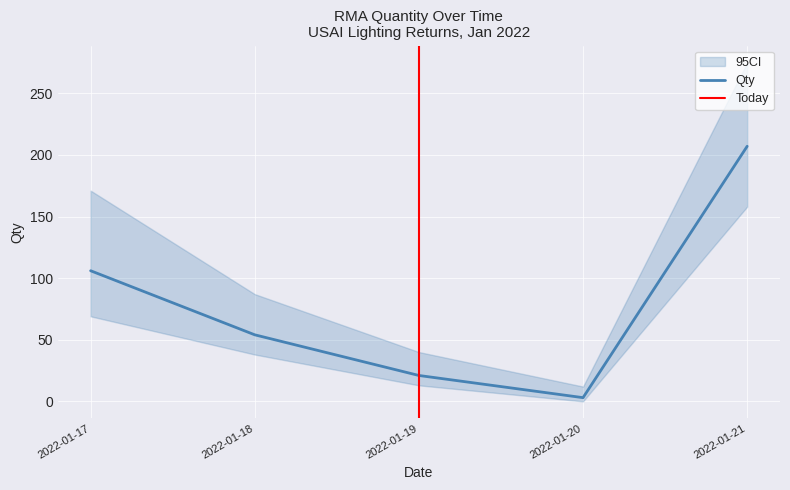

Rank the categories by Qty value from highest to lowest.

2022-01-21, 2022-01-17, 2022-01-18, 2022-01-19, 2022-01-20